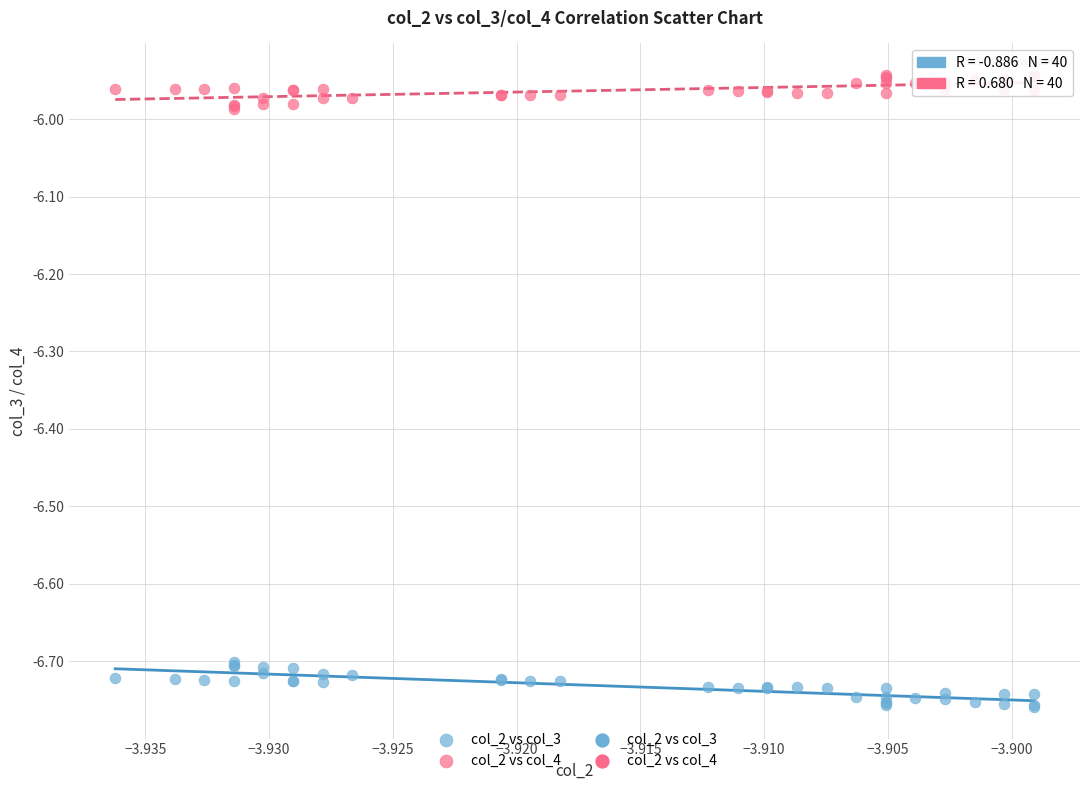

Which series contains the lowest Y value?

col_2 vs col_3